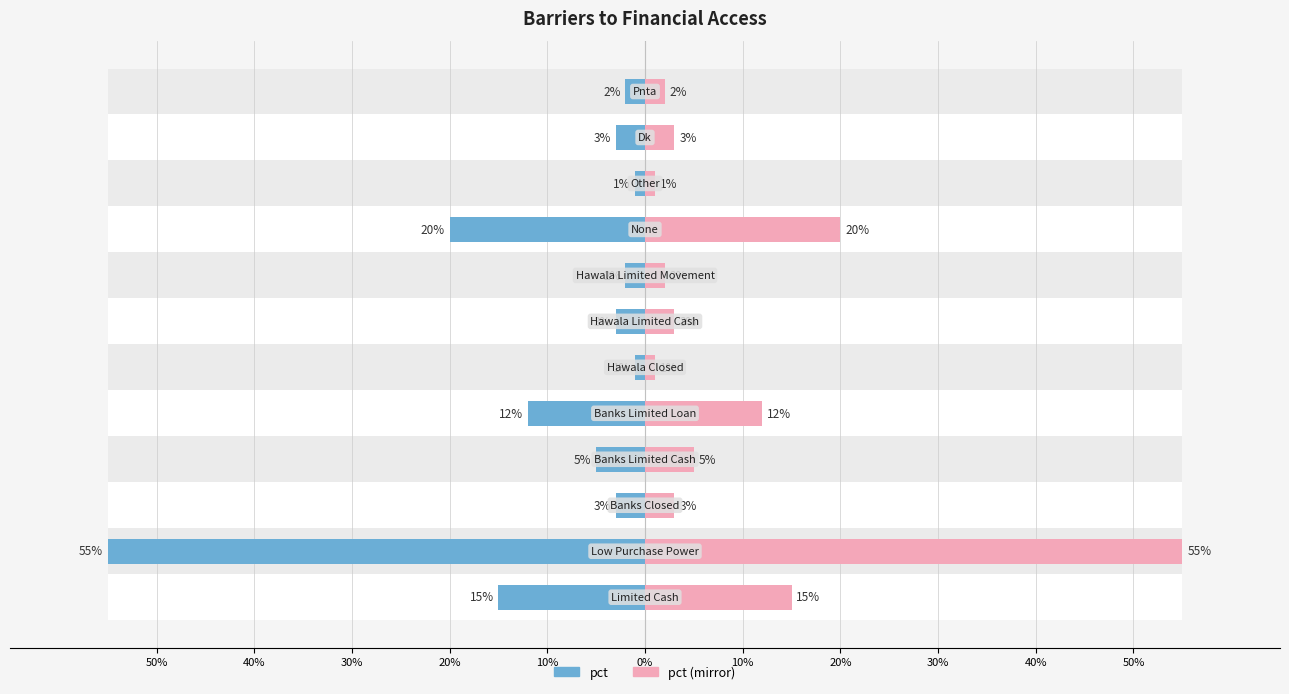

What is the value of the pct bar at the 2nd from the left?

-0.6